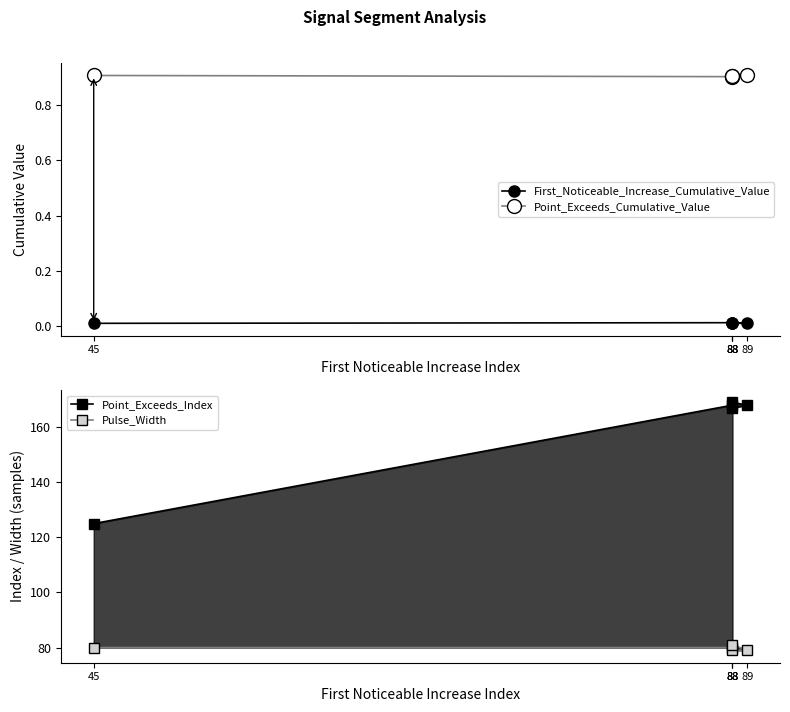

Reading left to right, transcribe all the data shown in this chart.

First_Noticeable_Increase_Cumulative_Value: 0.0	0.0	0.0	0.0	0.0
Point_Exceeds_Cumulative_Value: 0.9	0.9	0.9	0.9	0.9
Point_Exceeds_Index: 125.0	168.0	167.0	168.0	169.0
Pulse_Width: 80.0	80.0	79.0	79.0	81.0